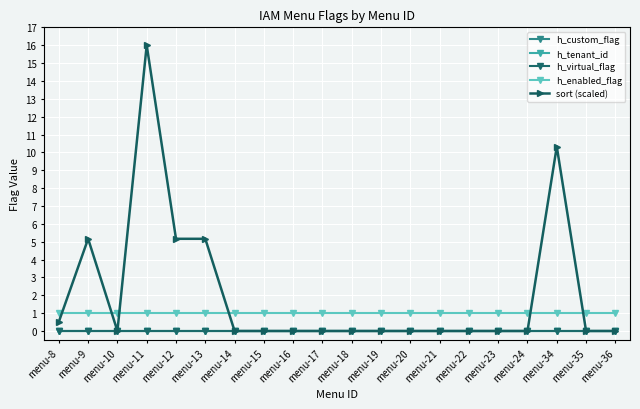

True or false: h_tenant_id and h_enabled_flag intersect in this chart.

False